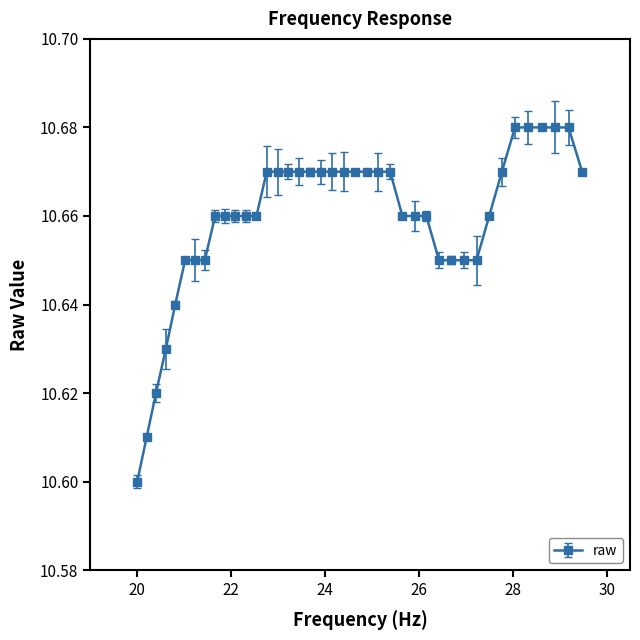

How many values are between 10 and 11?

40